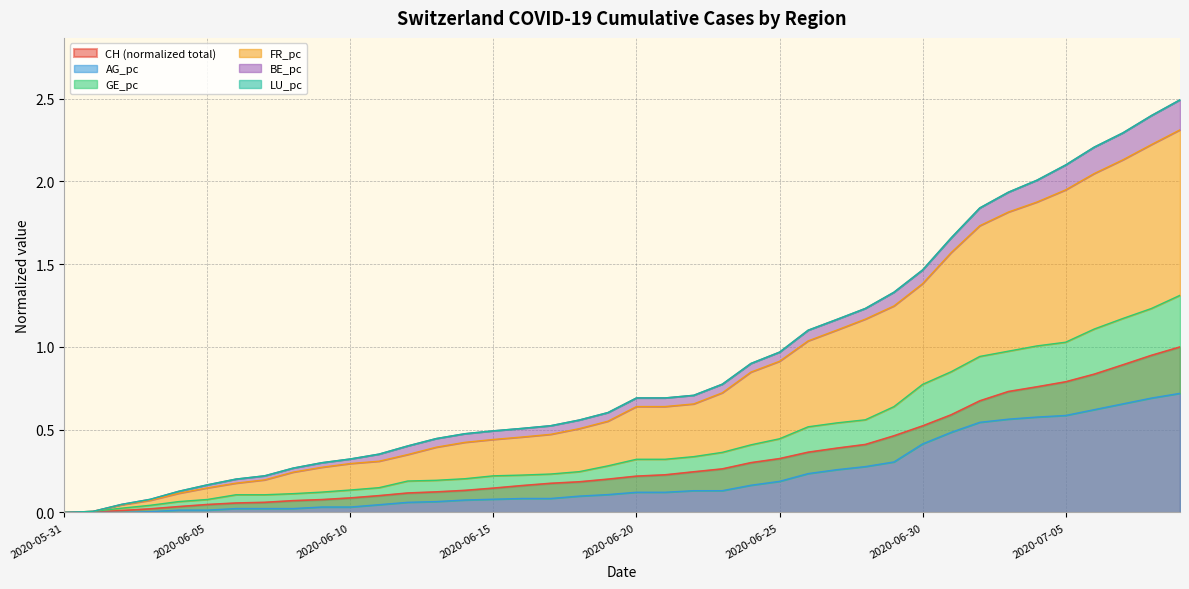

True or false: GE_pc has more than 1 interior local peaks.

False